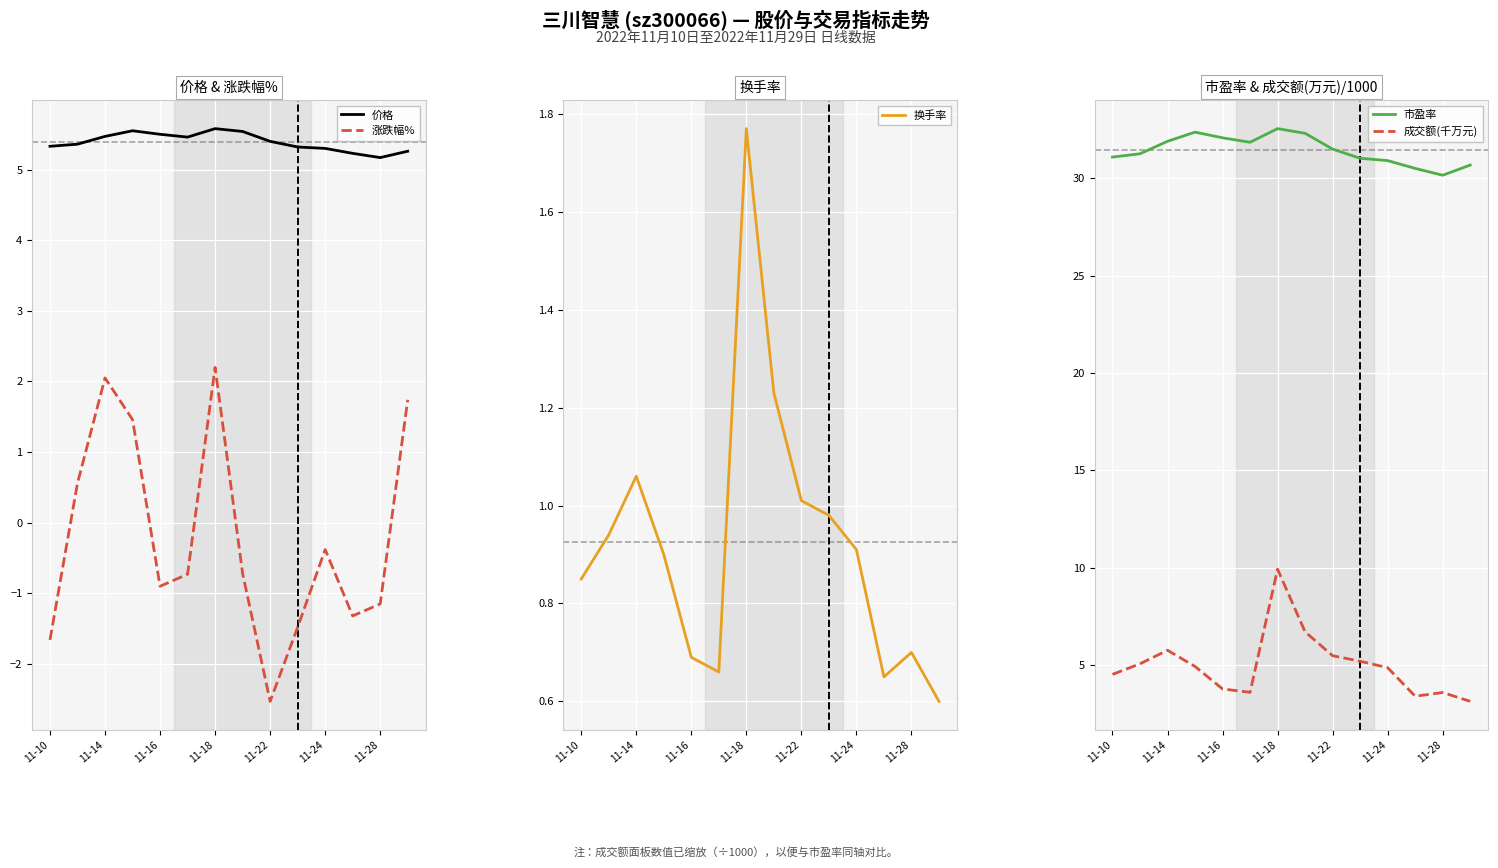

The value of 换手率 at 7 is 1.7. True or false?

False